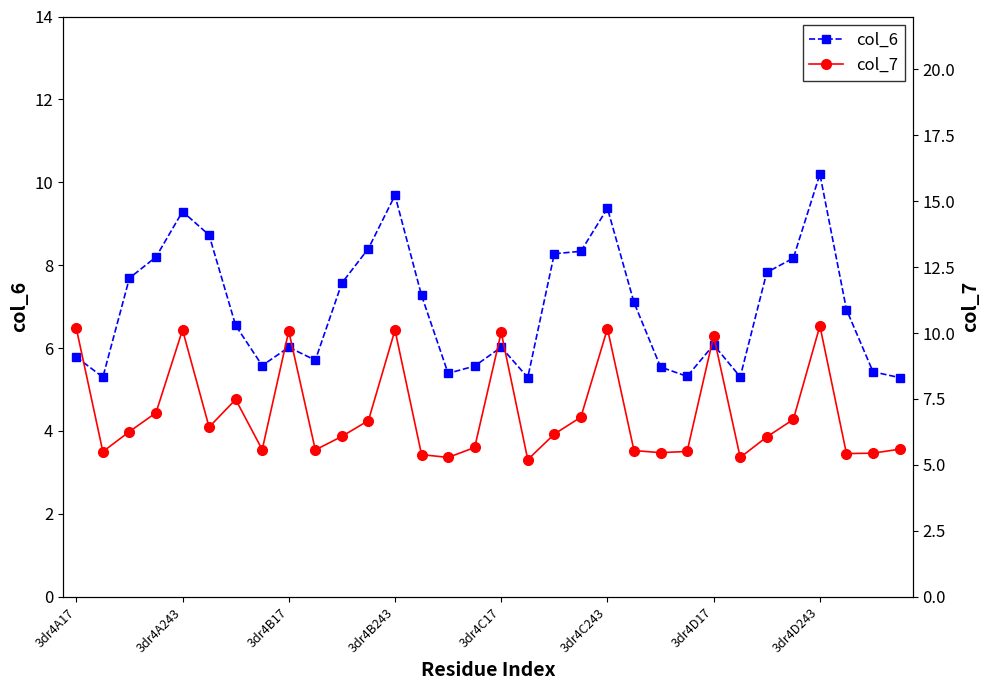

True or false: col_6 has more than 1 points higher than both neighbors.

True